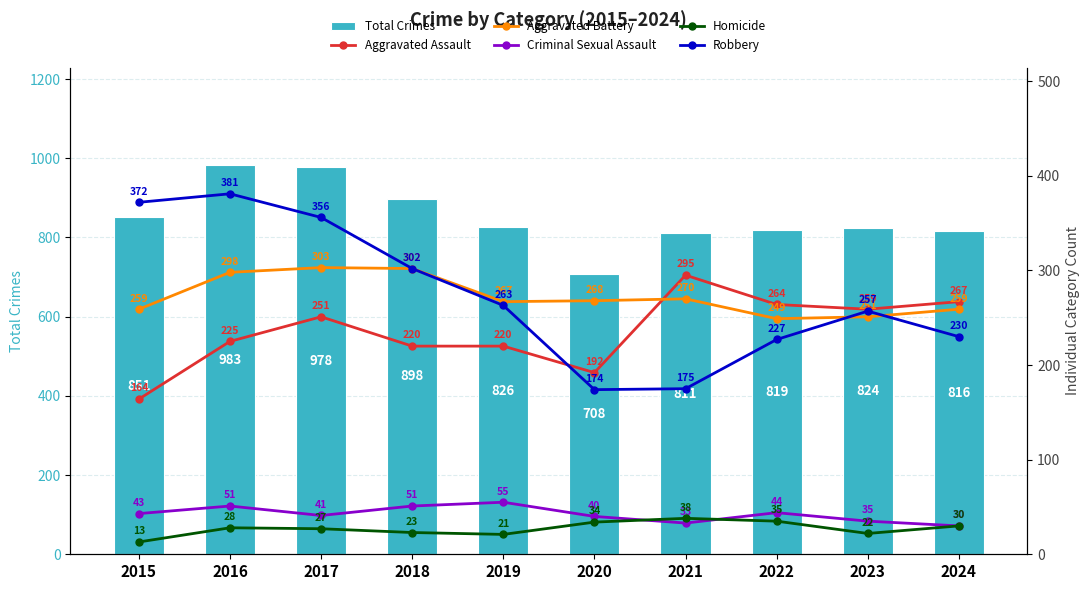

At how many categories does at least one series exceed 908?

2